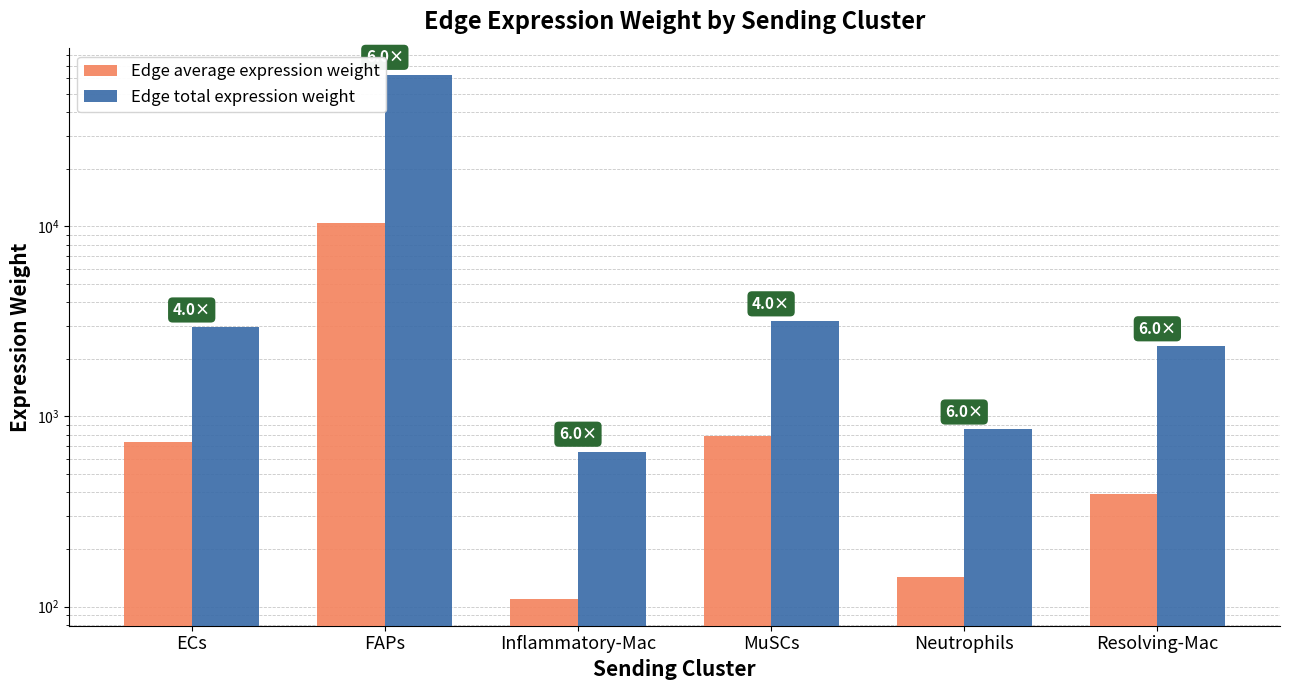

The value of Edge total expression weight at ECs is 1431.4. True or false?

False